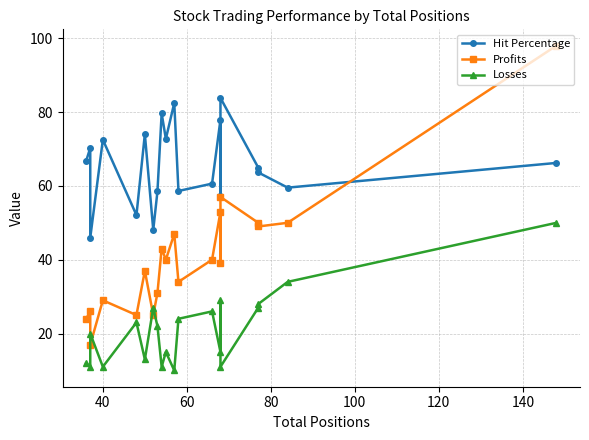

Where is the first local maximum for Profits?

40